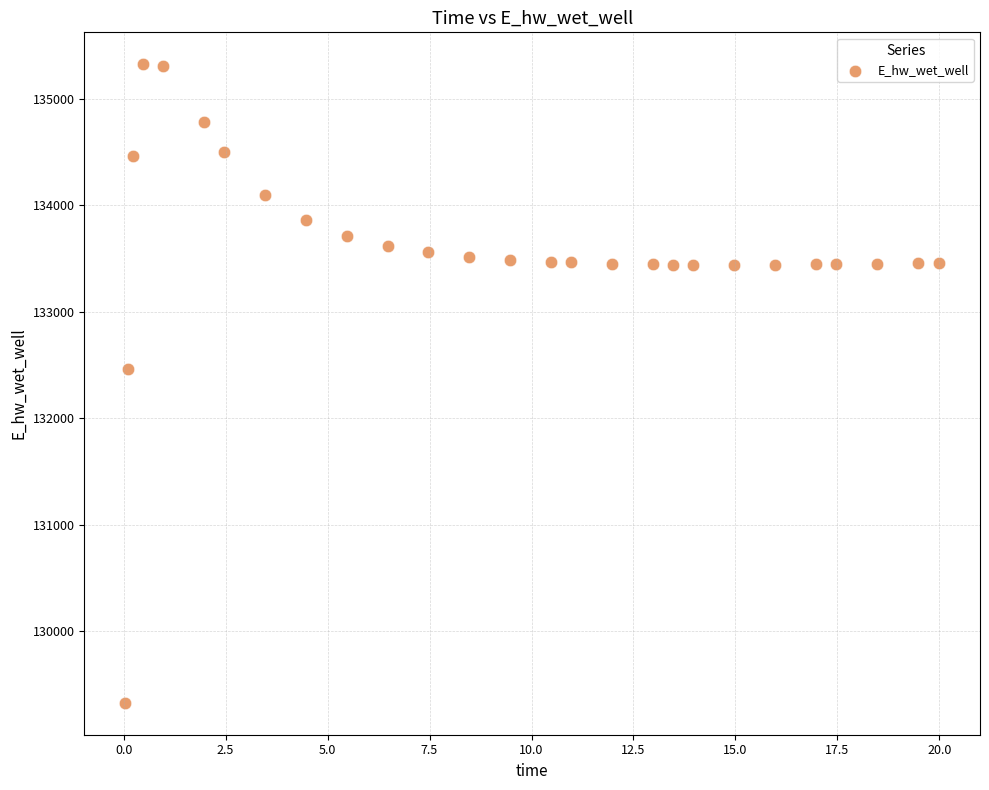

What Y value in the scatter plot is closest to 132327?

132458.8